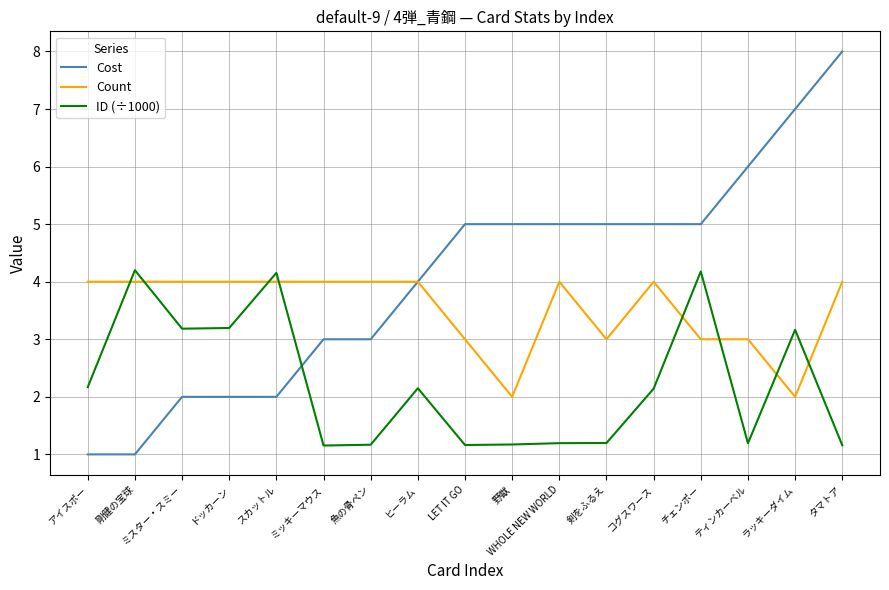

List the series in order of their overall mean, highest first.

Cost, Count, ID (÷1000)